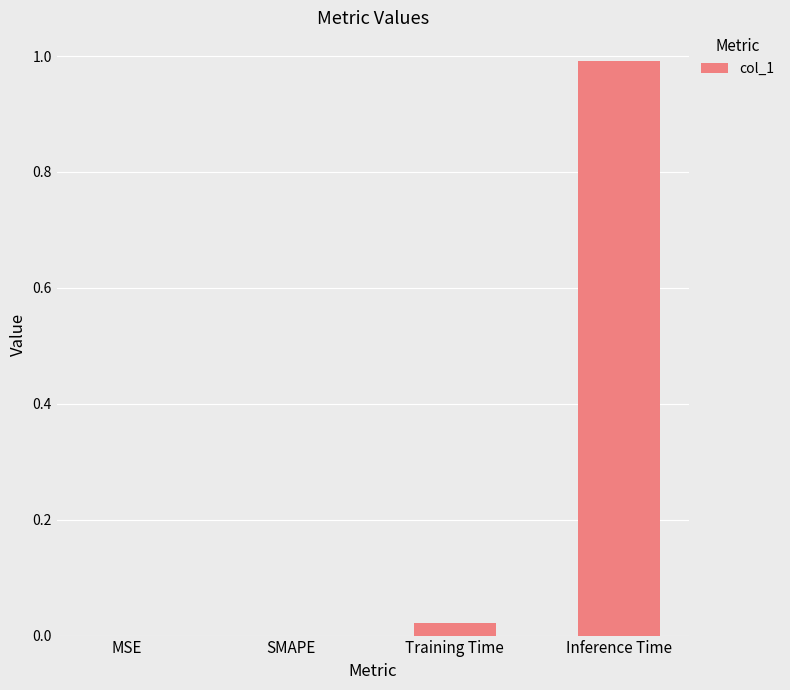

What is the change in value from Training Time to Inference Time?

+1.0